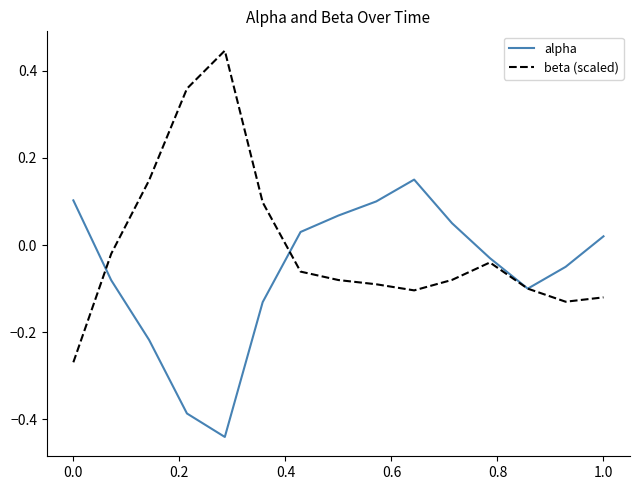

After their last crossing, which series has the higher values: alpha or beta (scaled)?

alpha